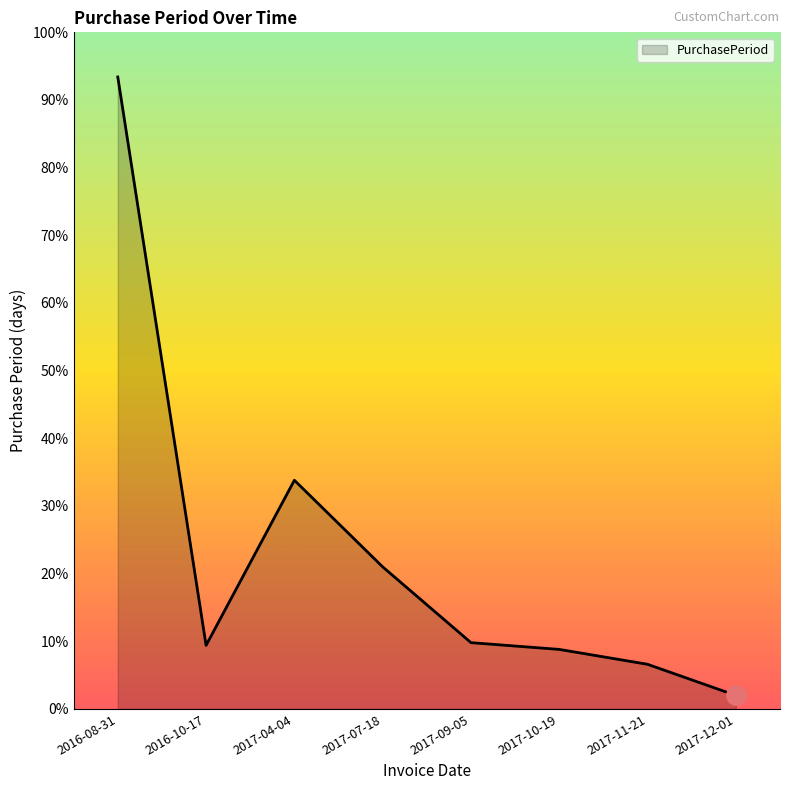

What is the label of the 7th point from the left?

2017-11-21